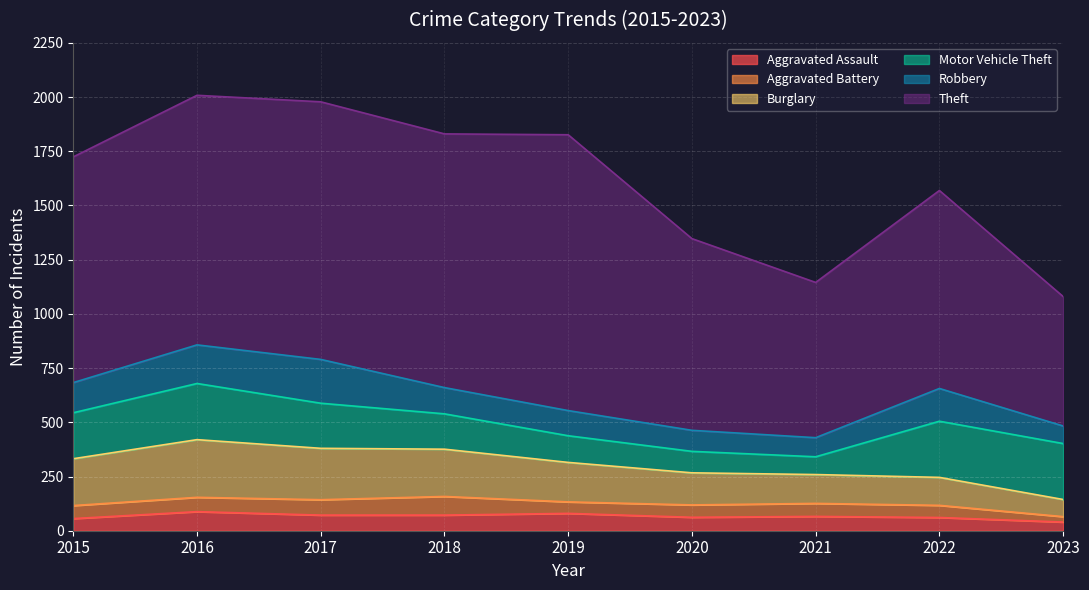

Reading left to right, extract all data points from this chart.

Aggravated Assault: 2015=56	2016=88	2017=72	2018=72	2019=80	2020=62	2021=66	2022=61	2023=40
Aggravated Battery: 2015=60	2016=66	2017=71	2018=86	2019=53	2020=57	2021=60	2022=56	2023=25
Burglary: 2015=216	2016=266	2017=237	2018=218	2019=182	2020=148	2021=133	2022=129	2023=79
Motor Vehicle Theft: 2015=212	2016=259	2017=208	2018=163	2019=123	2020=99	2021=82	2022=259	2023=258
Robbery: 2015=139	2016=178	2017=202	2018=121	2019=116	2020=97	2021=88	2022=151	2023=81
Theft: 2015=1041	2016=1151	2017=1188	2018=1170	2019=1272	2020=884	2021=716	2022=913	2023=597